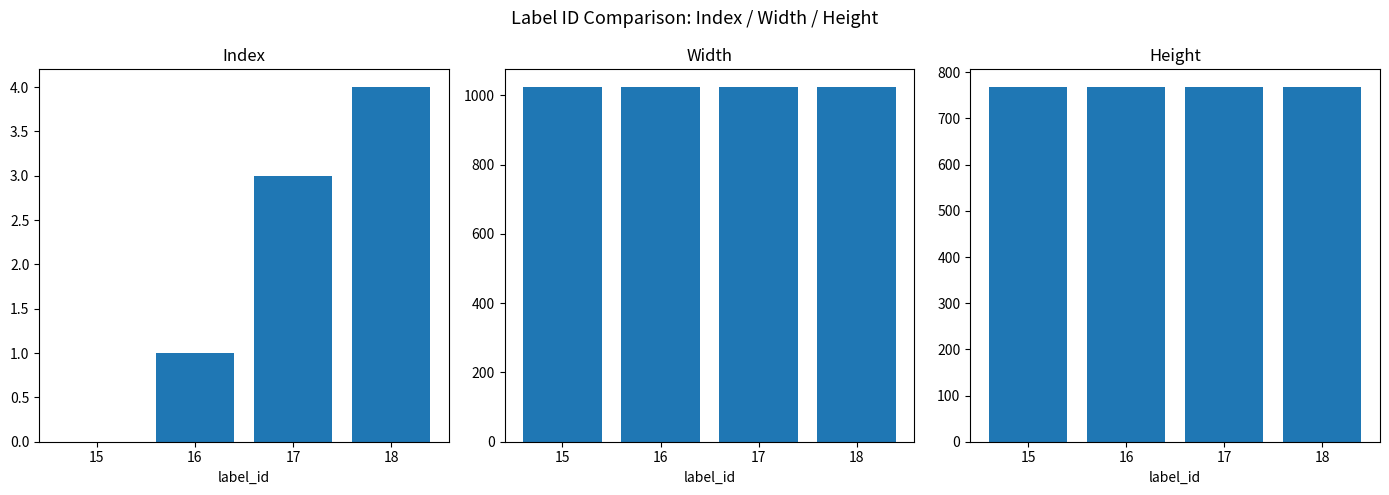

What is the greatest value displayed?

1024